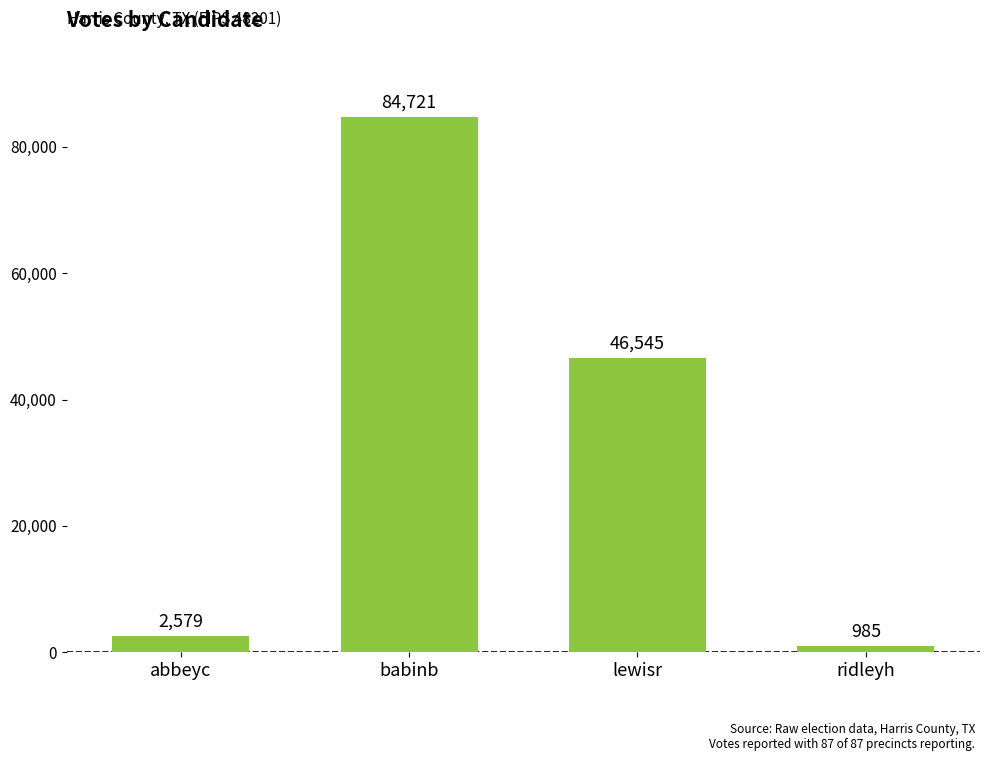

Where does the data first go above 46545?

babinb